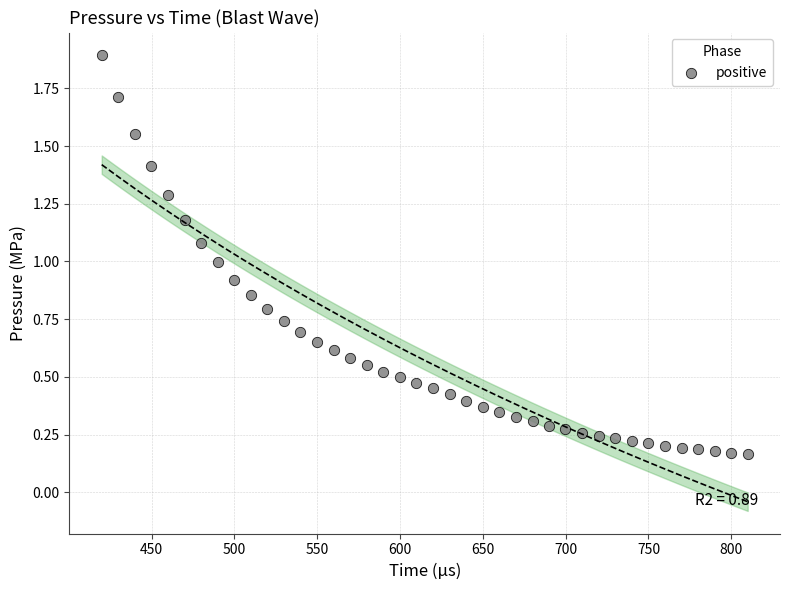

What is the range of X values (max minus min)?

390.0